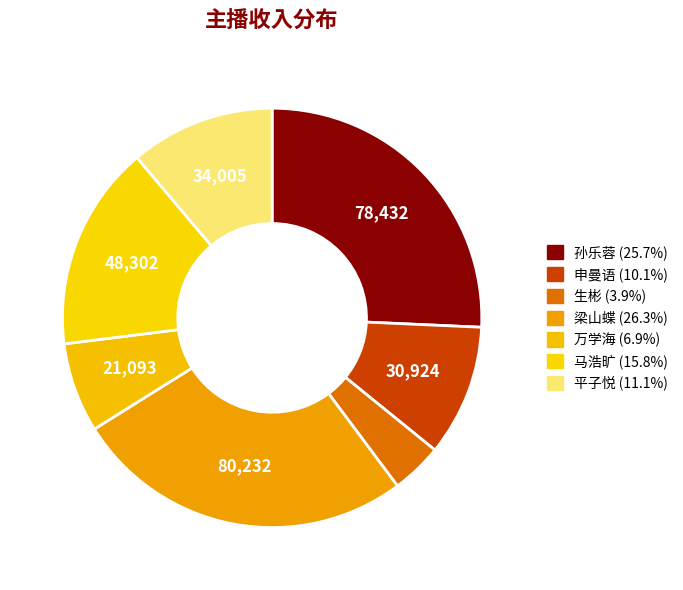

Count the number of slices in the pie.

7